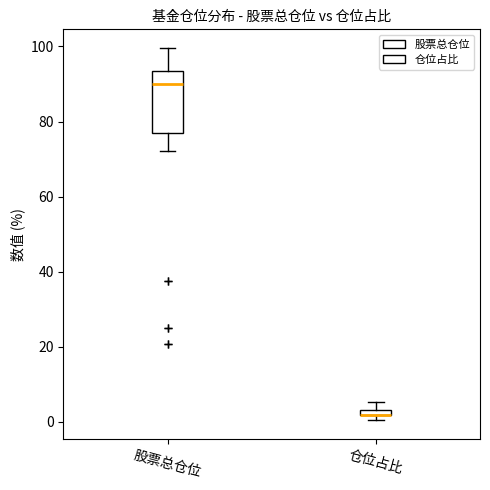

Where does the upper whisker of the box for 股票总仓位 end on the y-axis? The values are not printed on the chart, so give them approximately, as read against the axis.

100